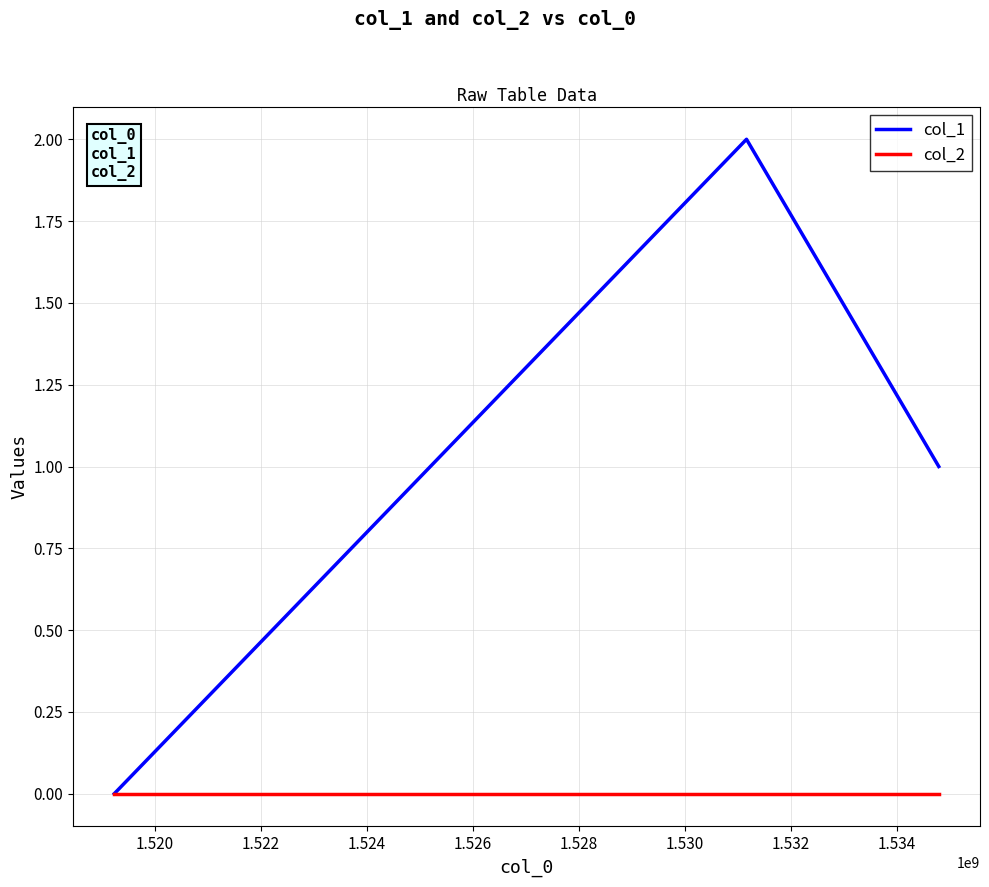

Rank the series by their maximum value, from highest to lowest.

col_1, col_2